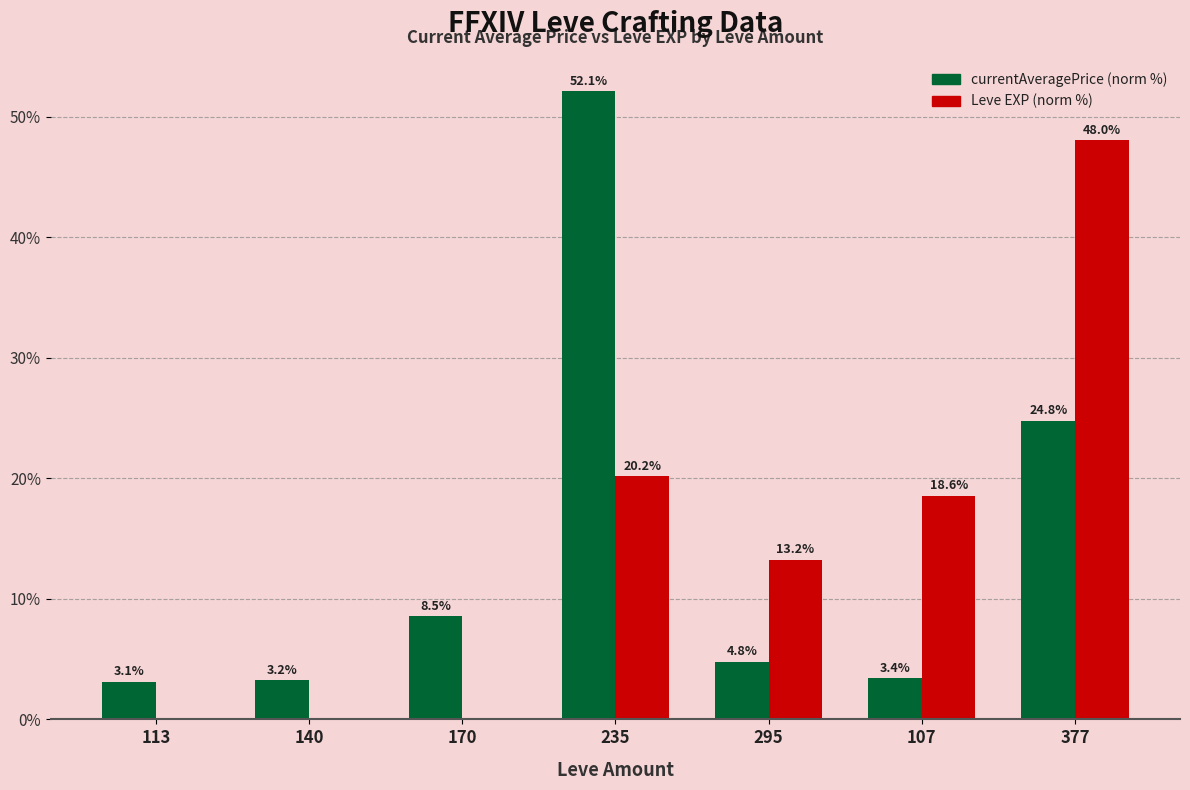

What is the approximate value of Leve EXP (norm %) at 107?

18.6